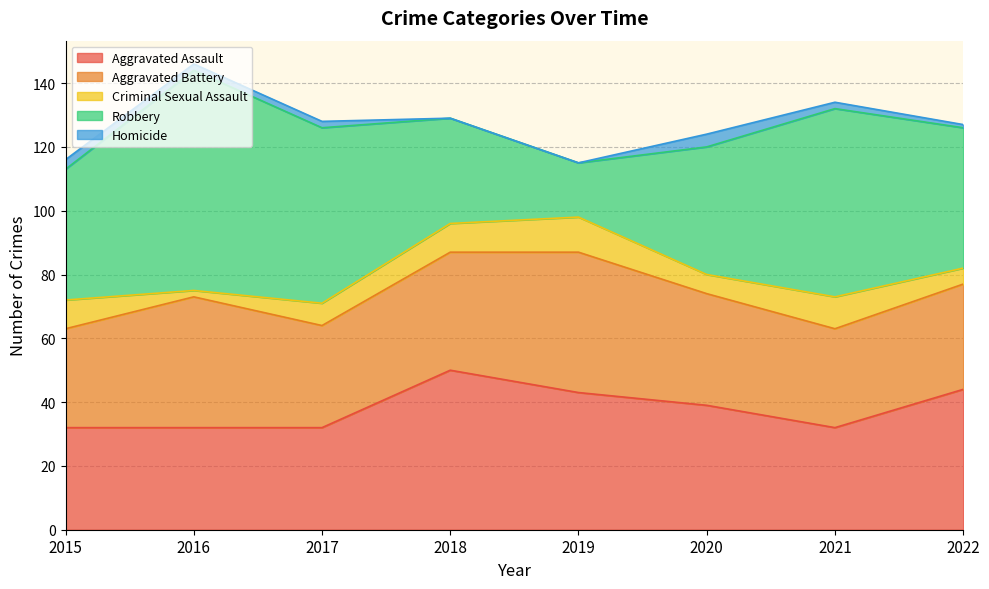

True or false: Homicide and Robbery intersect in this chart.

False